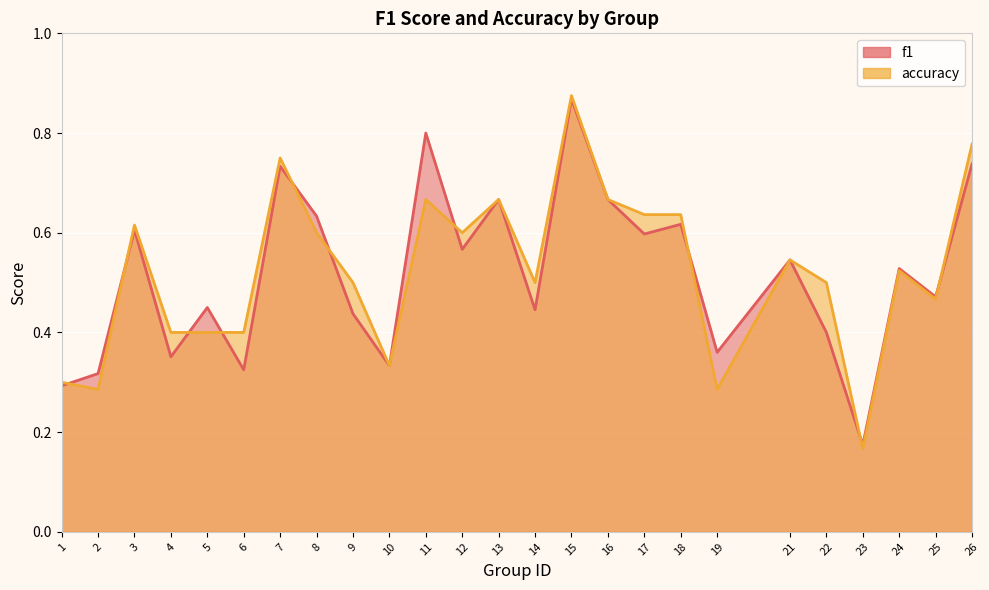

What value does the f1_line series have at 13?

0.7